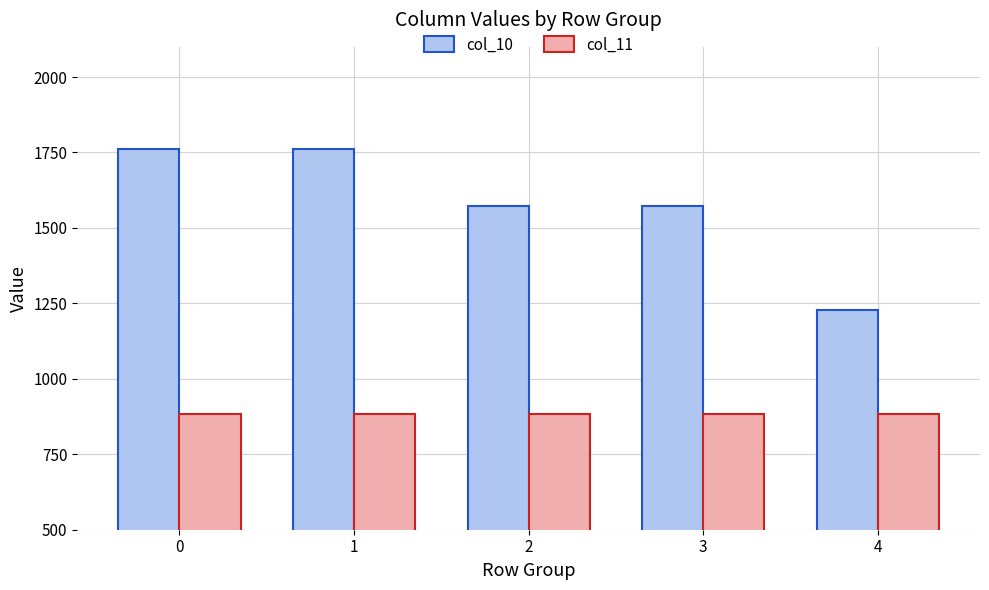

At 2, list the series in order from smallest to largest.

col_11, col_10